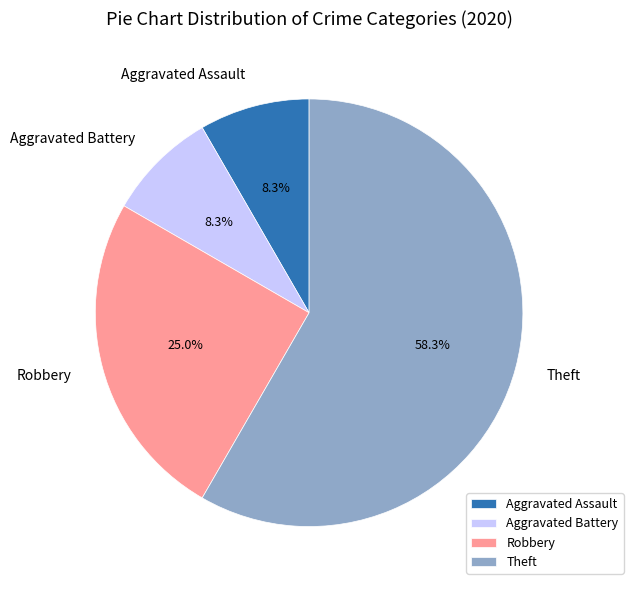

Which has a higher value, Aggravated Battery or Theft?

Theft